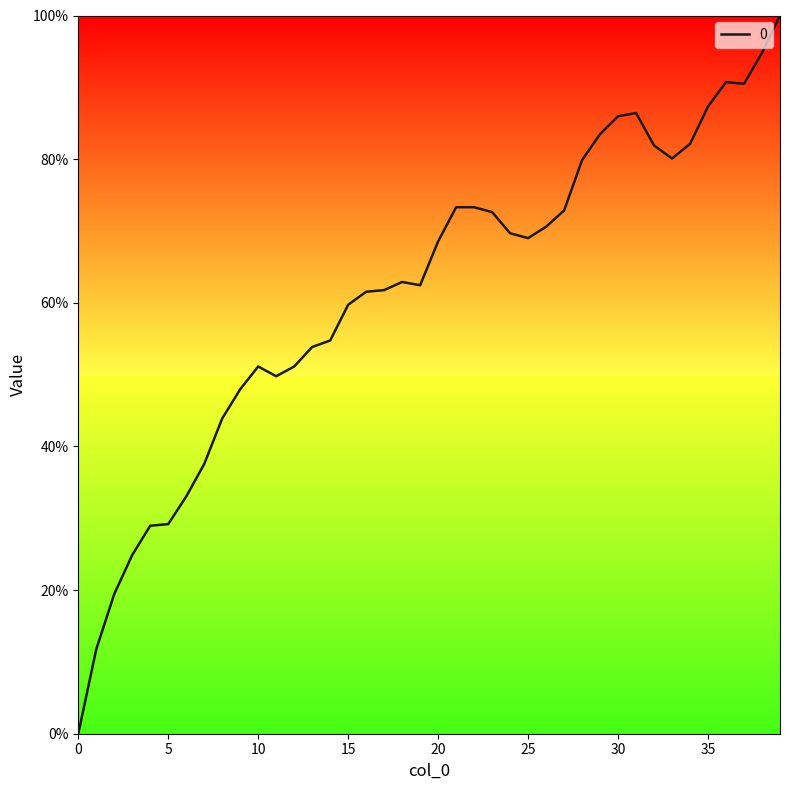

What is the difference between the maximum and minimum values?

100.0